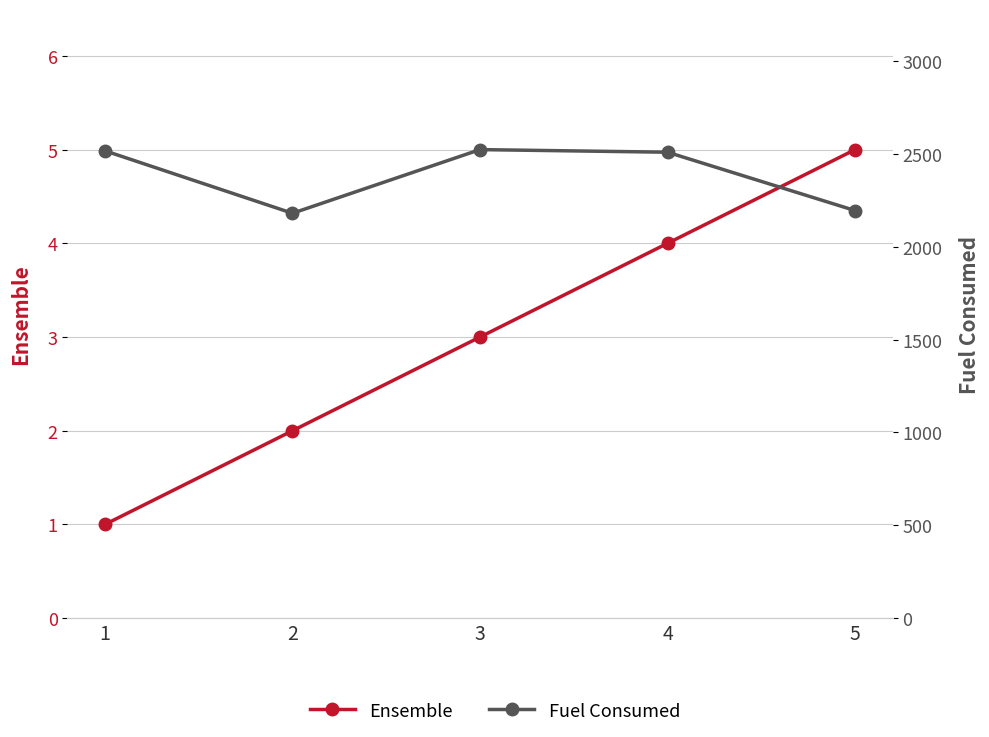

Does the chart have visible grid lines?

Yes